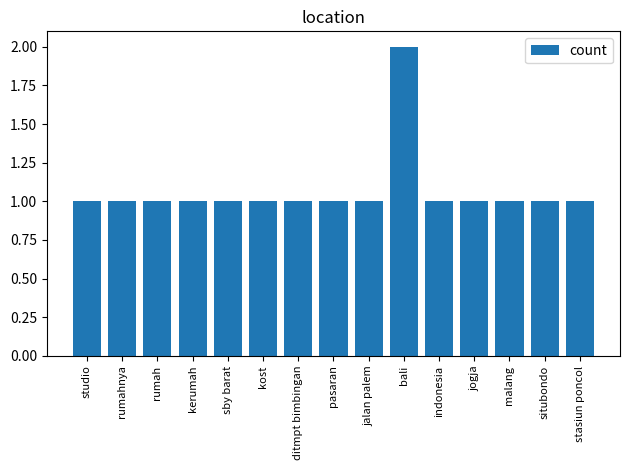

The chart shows a value of 1 at kerumah. True or false?

True